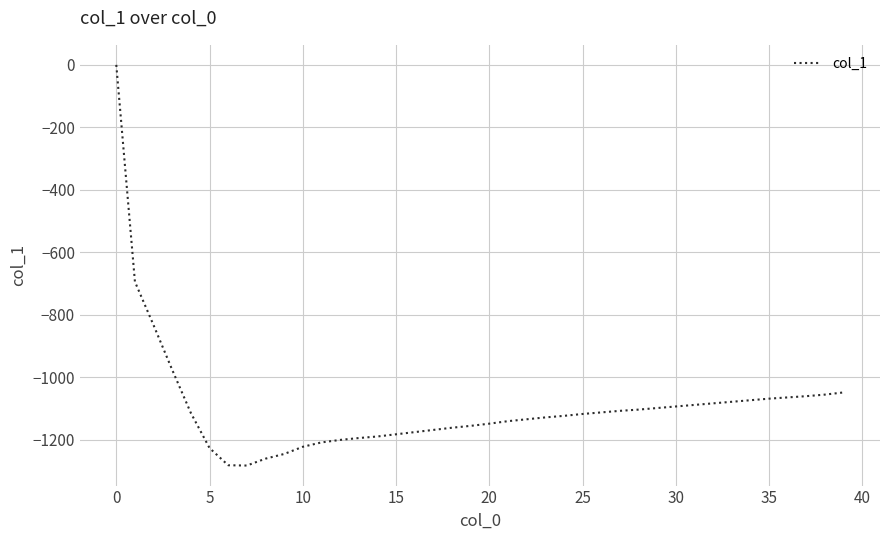

What is the difference between the maximum and minimum values?

1282